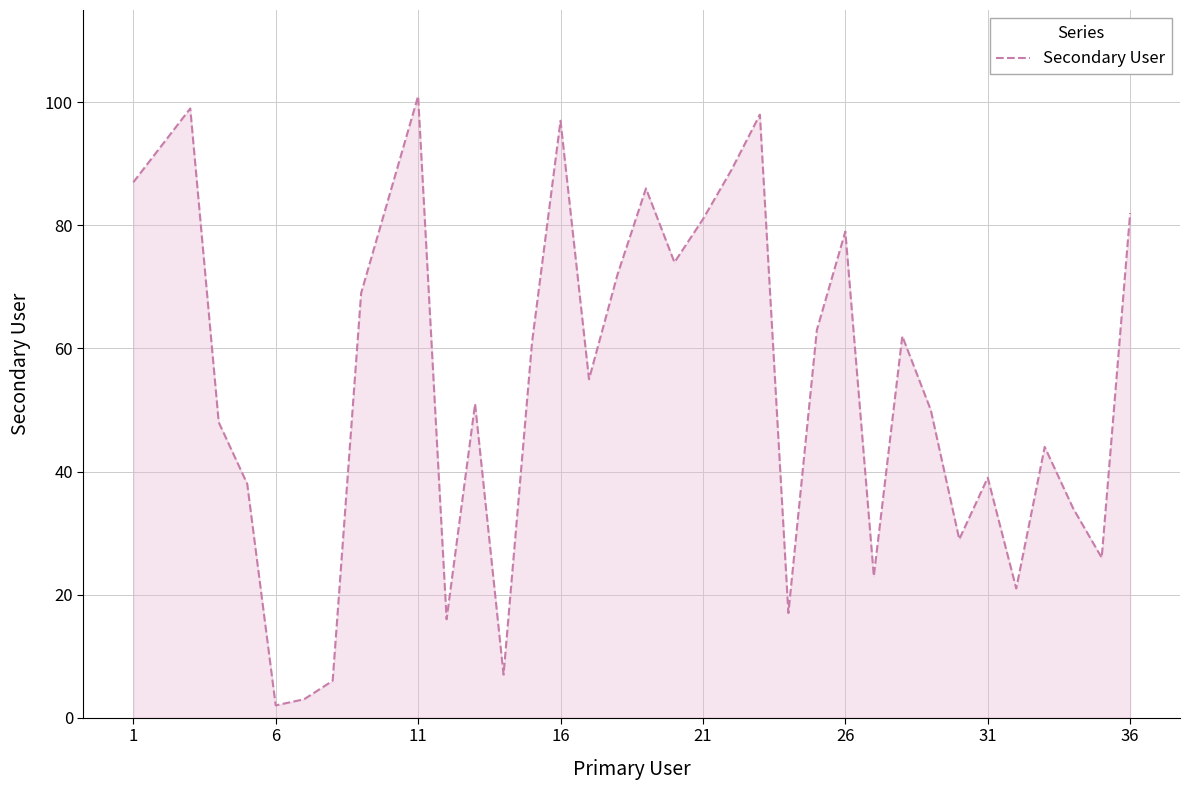

The chart shows a value of 65 at 16. True or false?

False